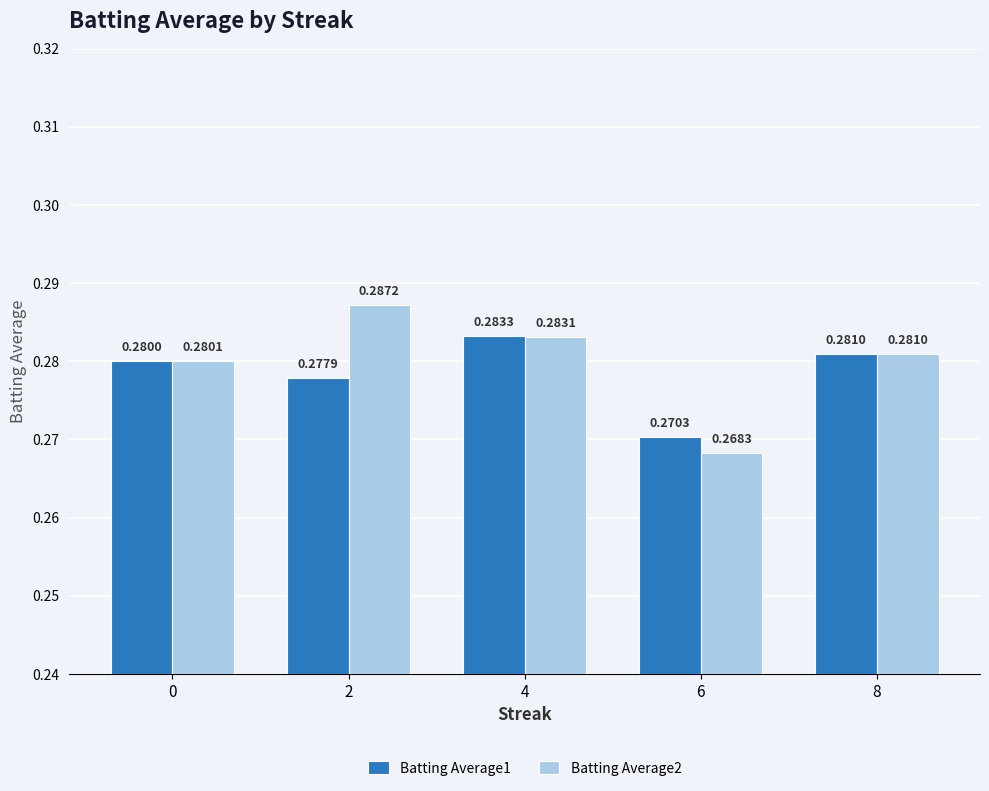

At how many categories does at least one series exceed 0?

5